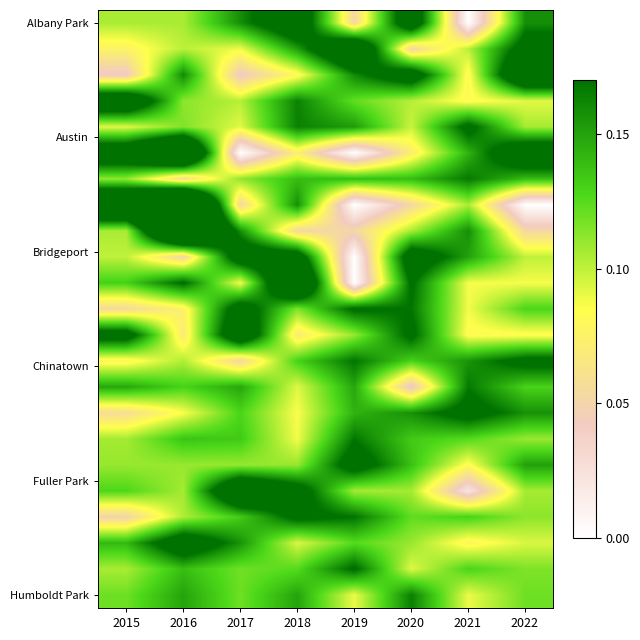

Which series has the largest total across all categories?

Albany Park